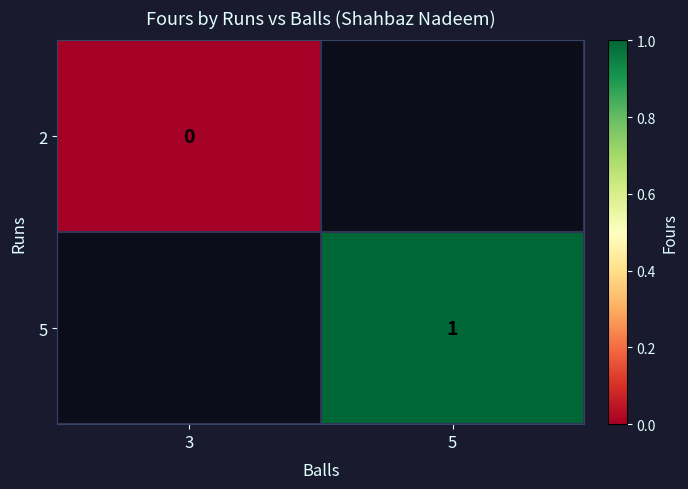

True or false: 5 has a value of 1 at 5.

True